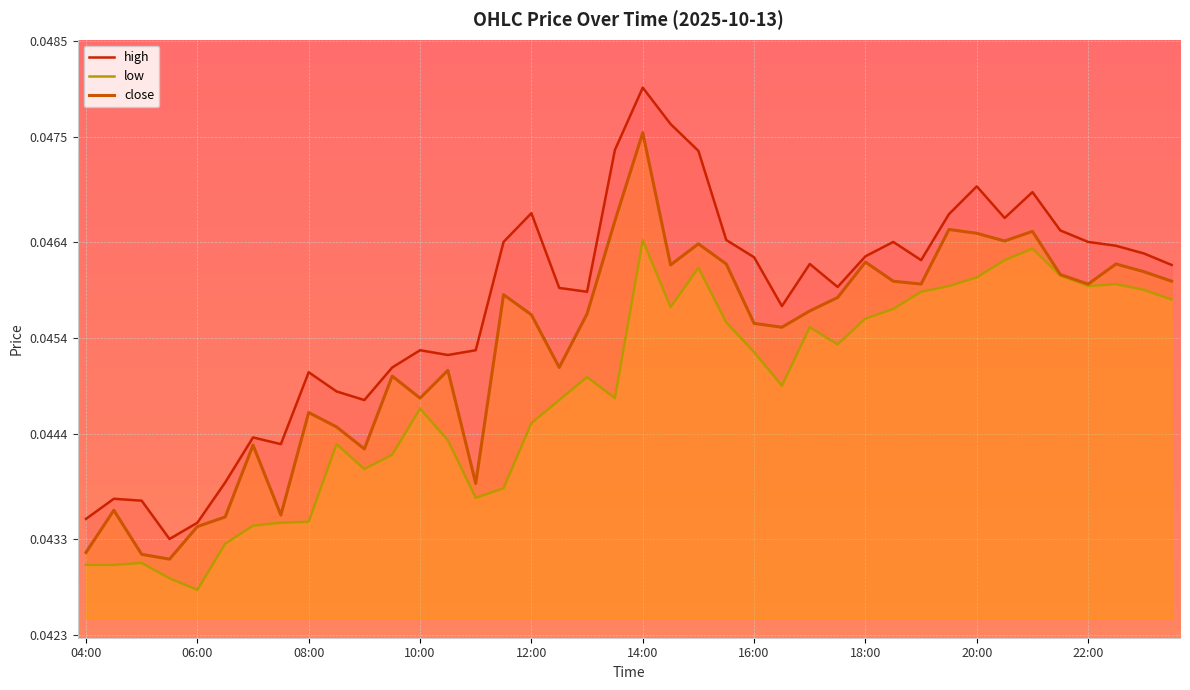

True or false: high and low intersect in this chart.

False